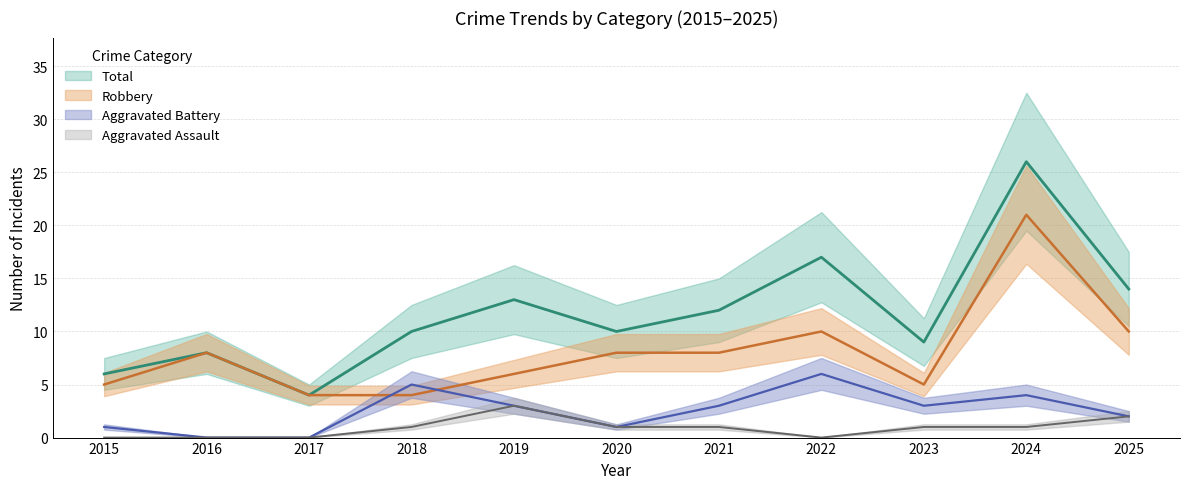

What is the difference between the Total values at 2023 and 2016?

1